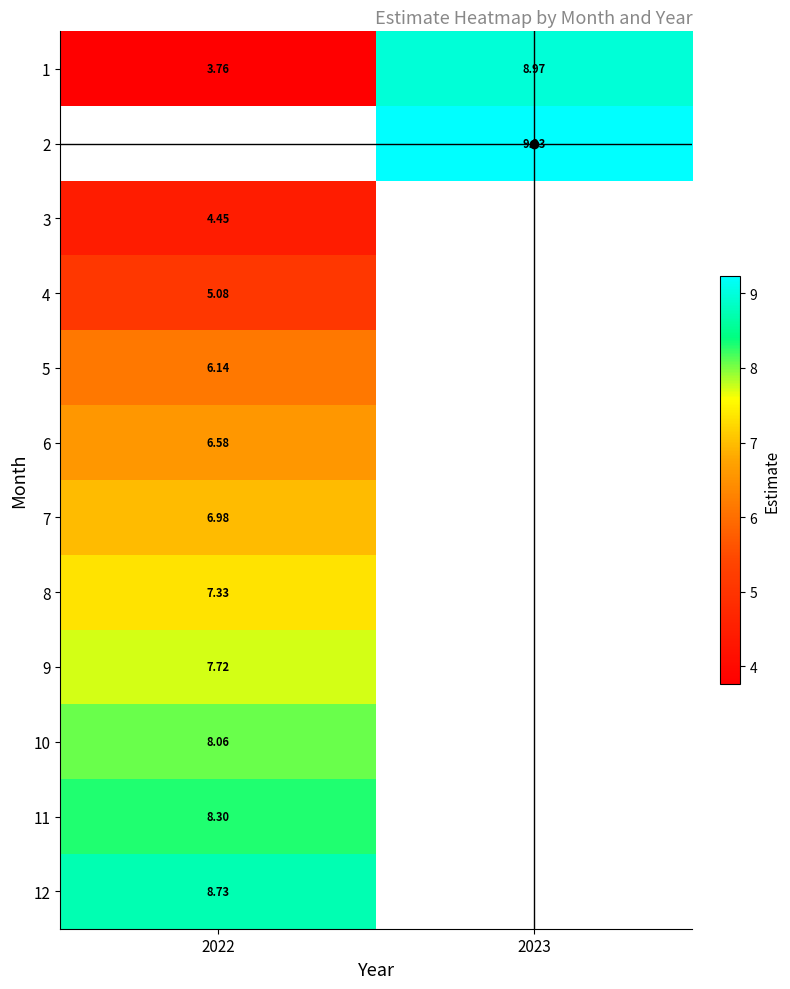

At which category does the chart reach its minimum across all series?

2022